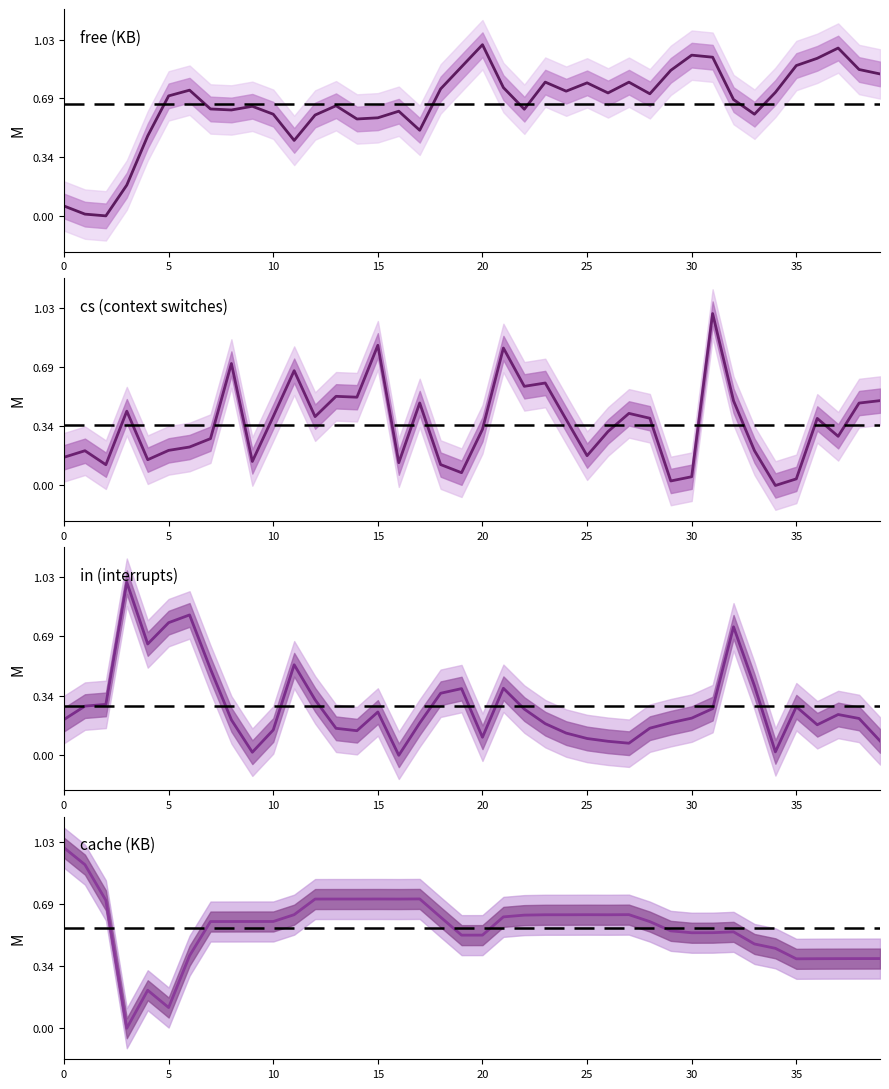

At 32, list the series in order from smallest to largest.

cs, cache, free, in